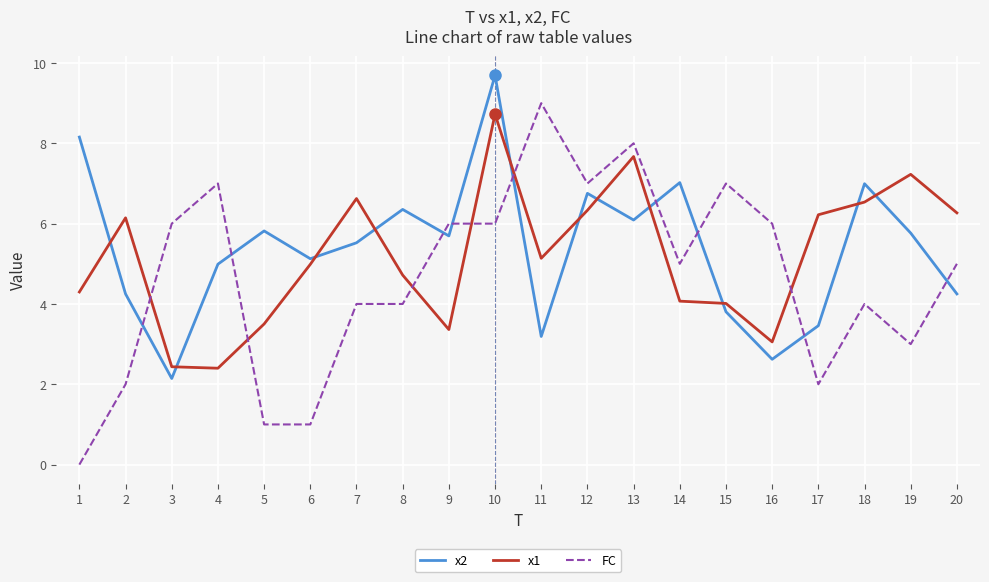

What is the greatest value displayed?

9.7